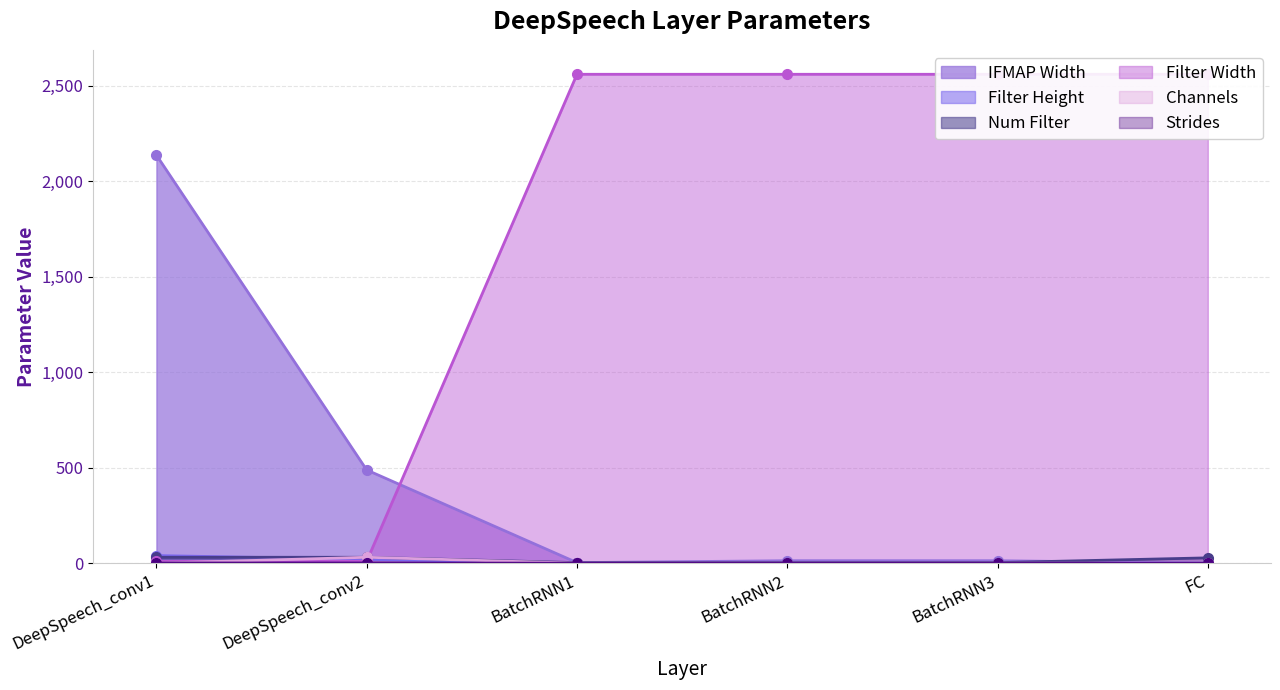

What is the average value of the Strides series?

1